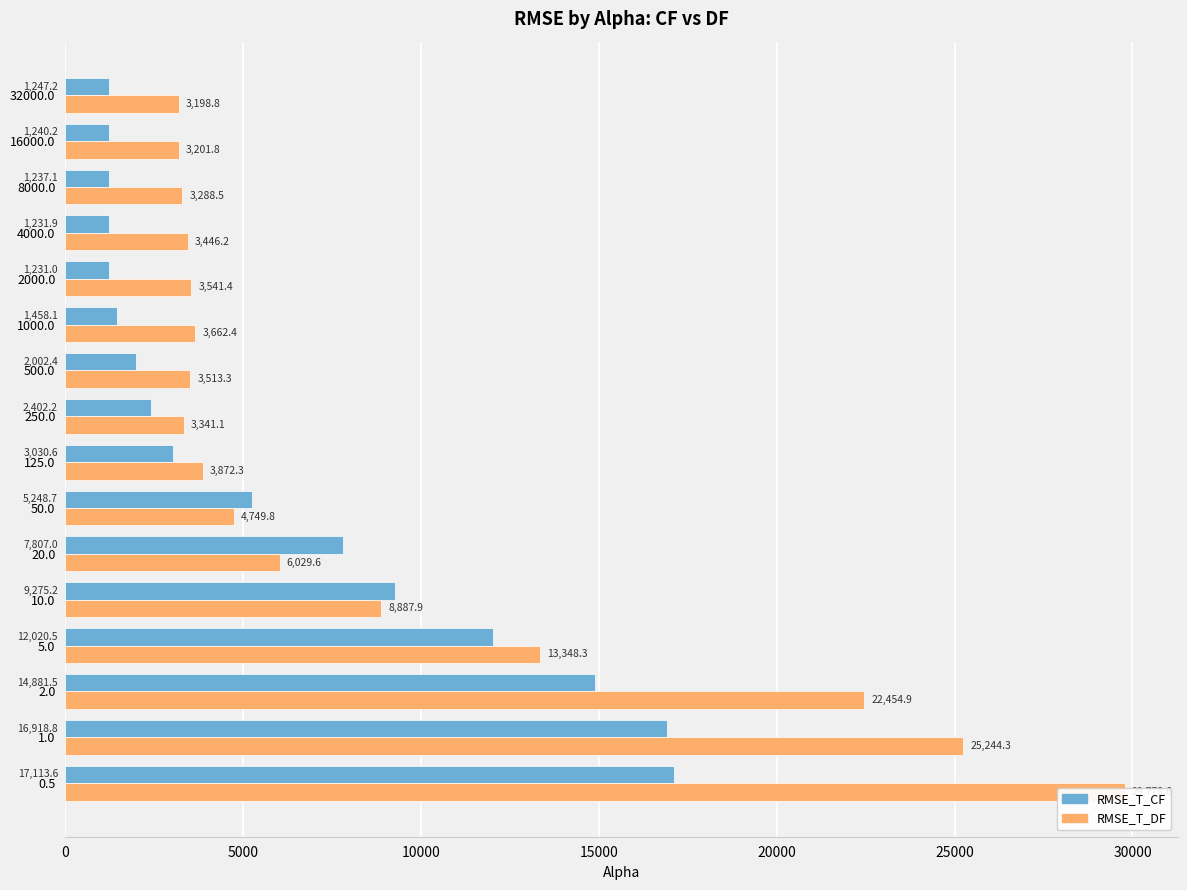

What is the value of the RMSE_T_DF bar at the 4th from the left?

13348.3